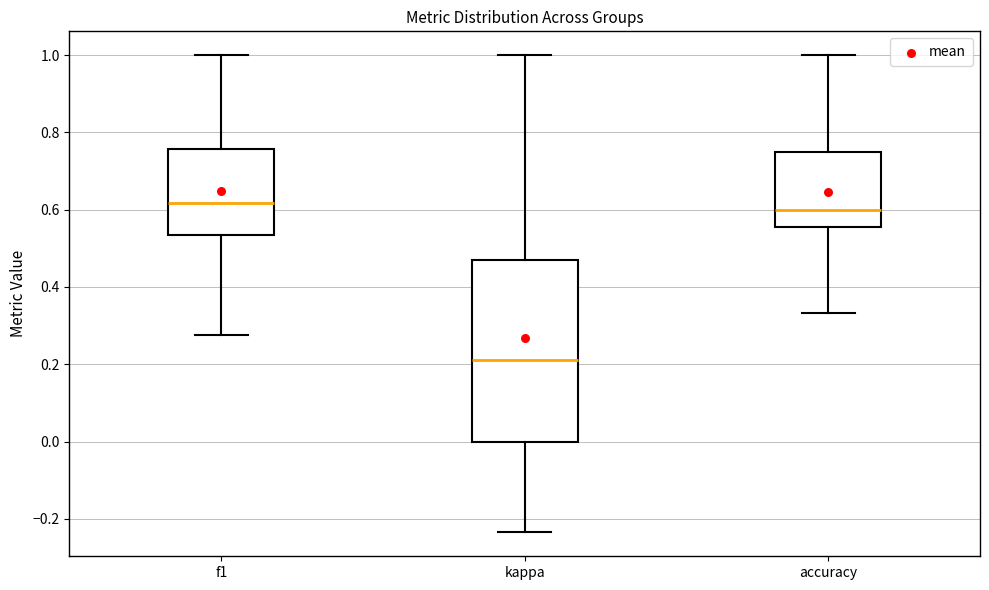

Comparing the boxes themselves (not the whiskers), which one is the tallest?

kappa